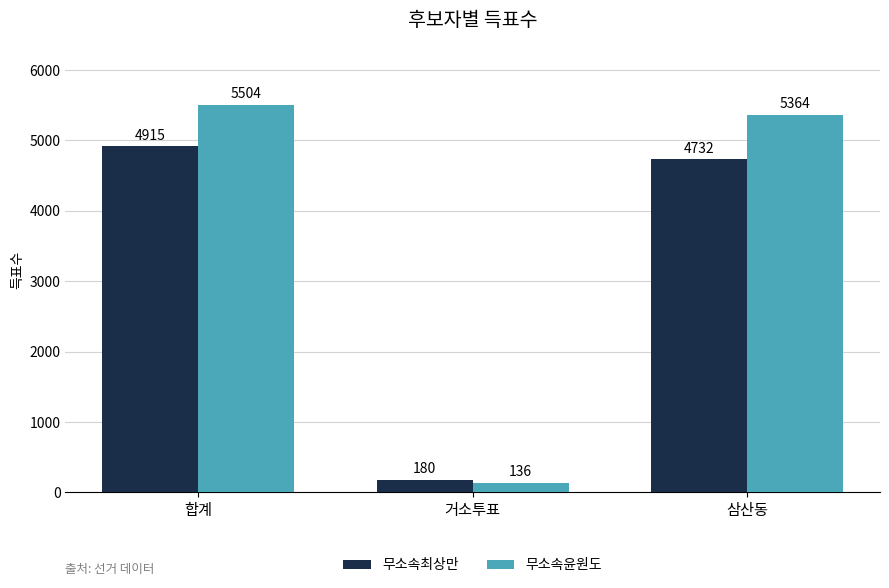

Is it true that 무소속최상만 equals 4732 at 삼산동?

True